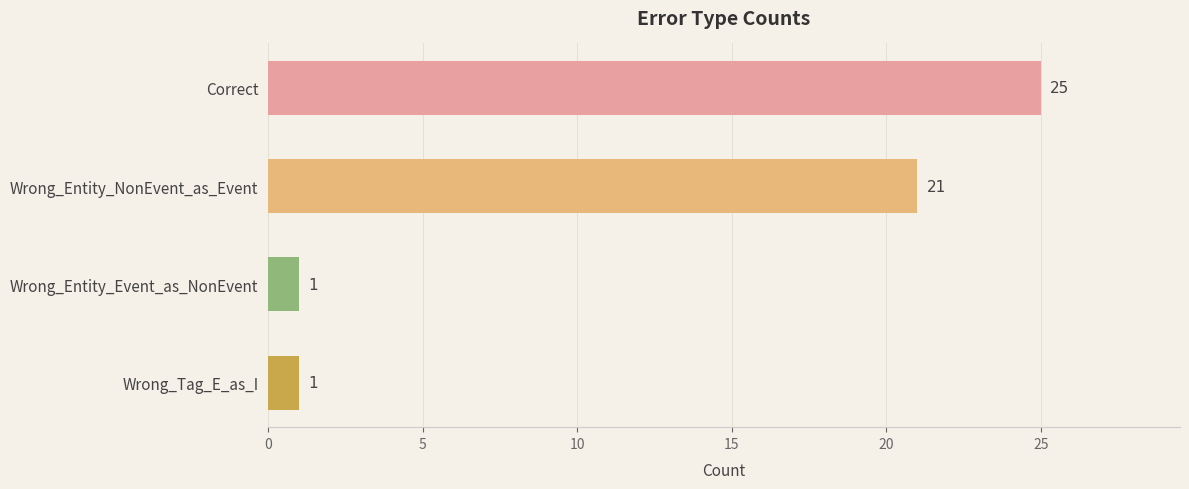

Reading bottom to top, list all the values displayed in this chart.

Wrong_Tag_E_as_I=1	Wrong_Entity_Event_as_NonEvent=1	Wrong_Entity_NonEvent_as_Event=21	Correct=25